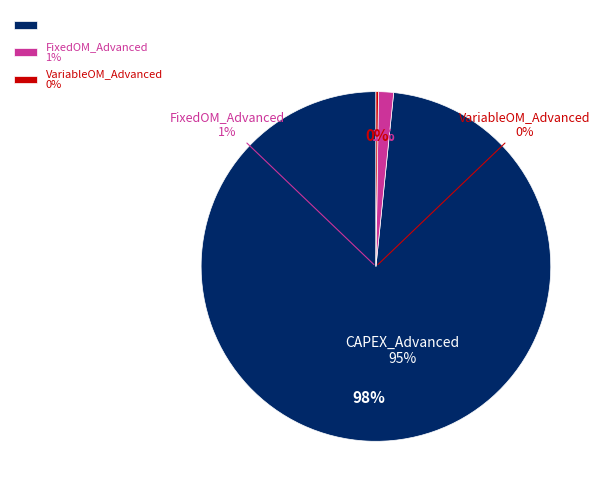

How many slices are in this pie chart?

3